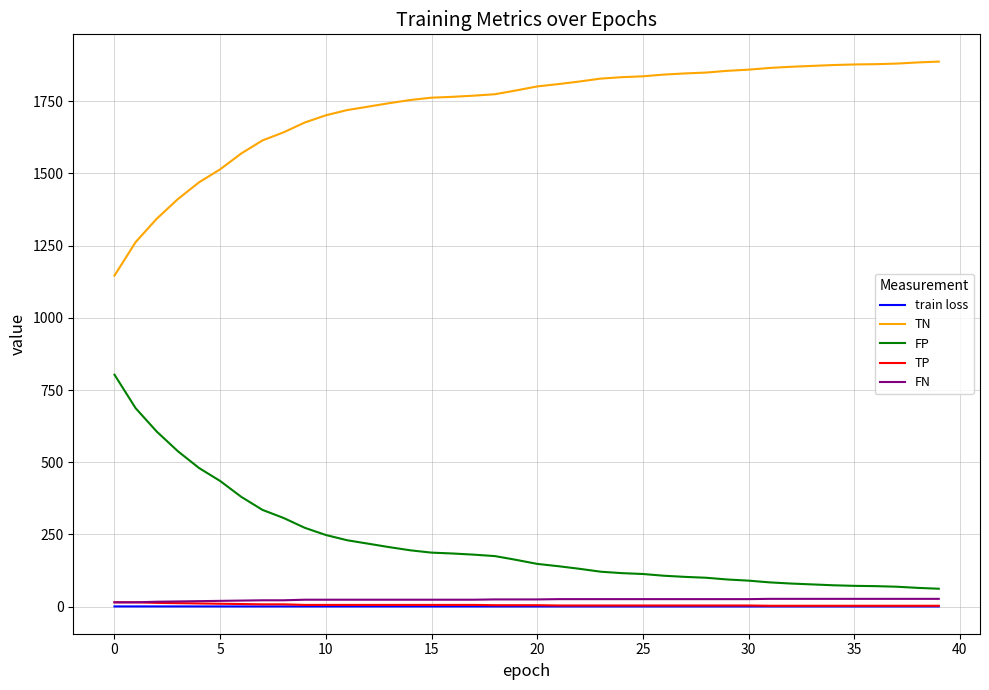

What is the difference between the maximum and second lowest values in the train loss series?

0.1